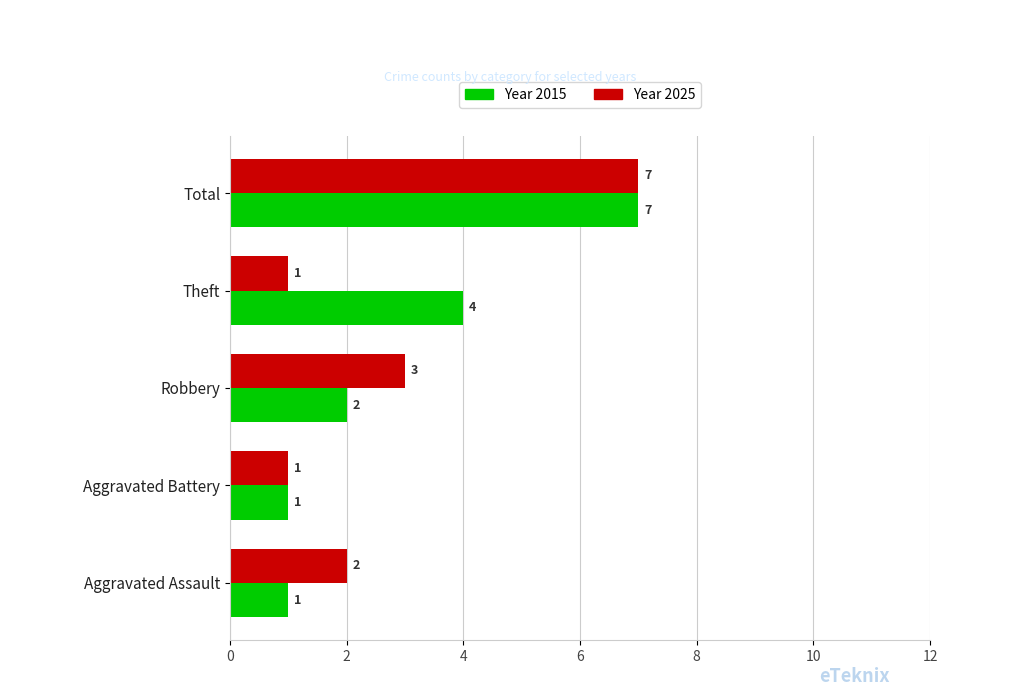

At which category is the sum across all series the highest?

Total